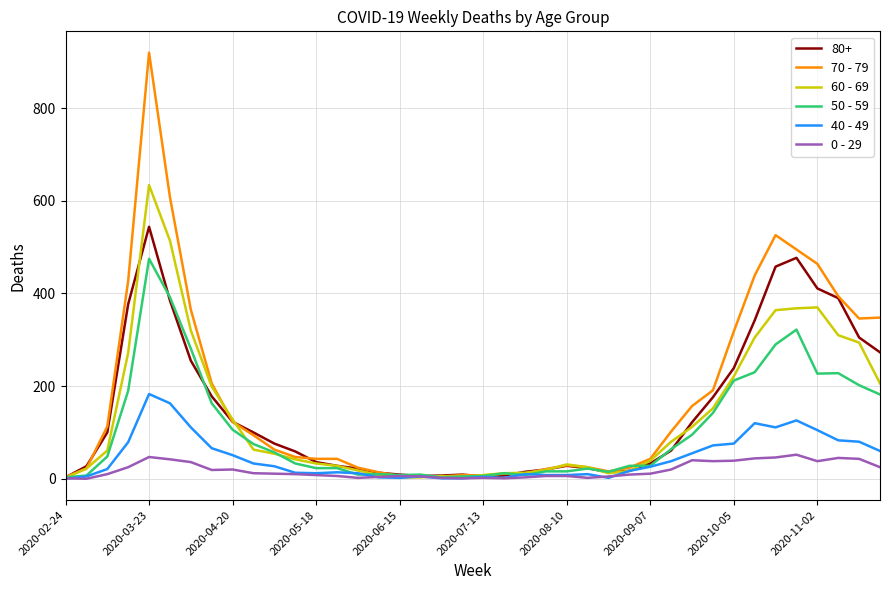

Which series has the largest total across all categories?

70 - 79